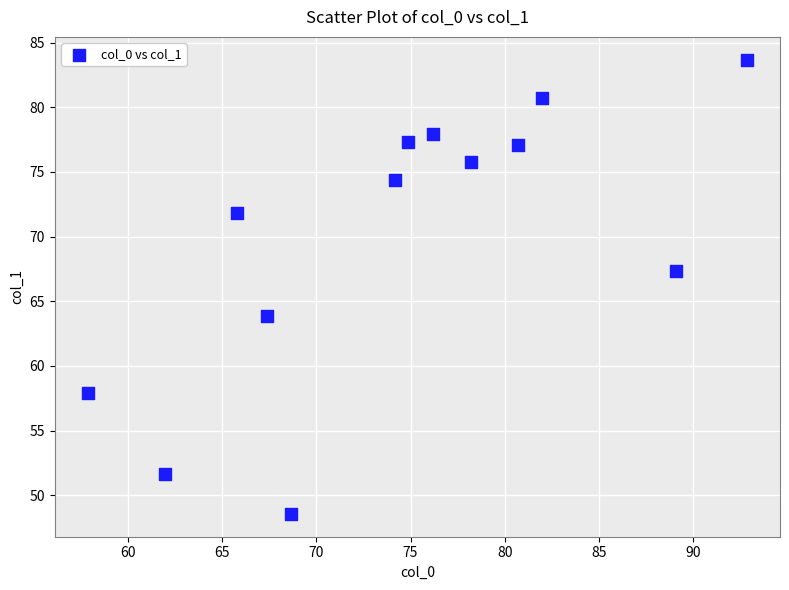

What is the range of X values (max minus min)?

35.0